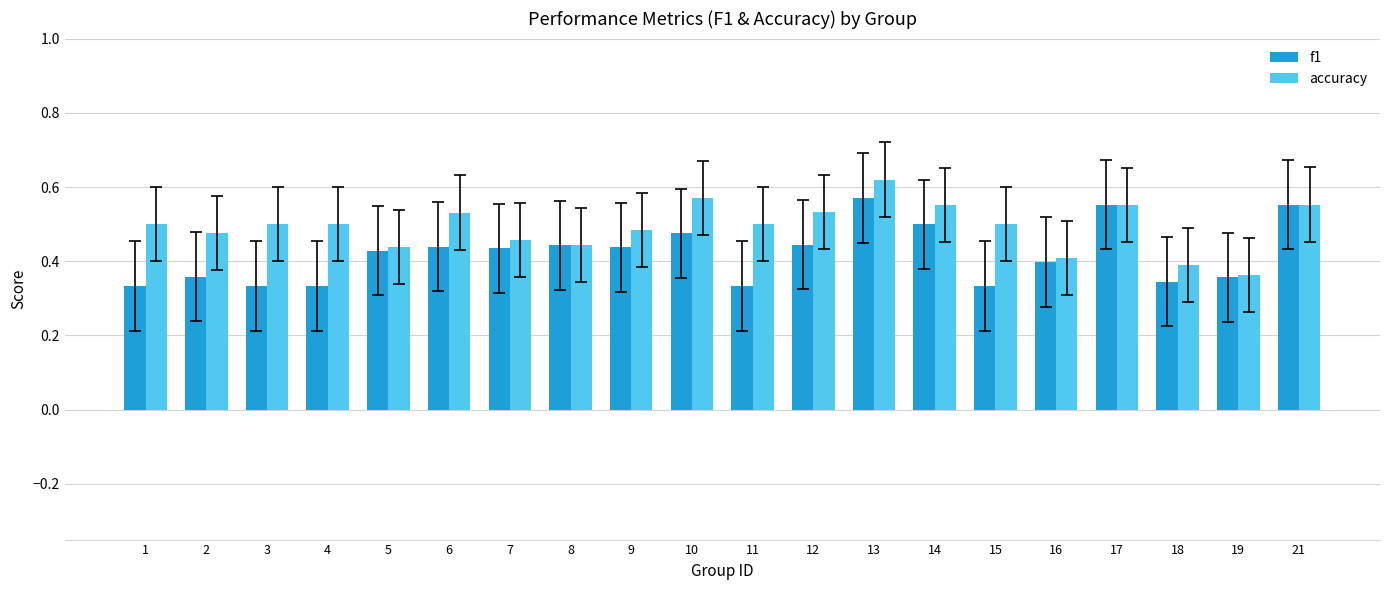

Rank the series at 6 from lowest to highest value.

f1, accuracy